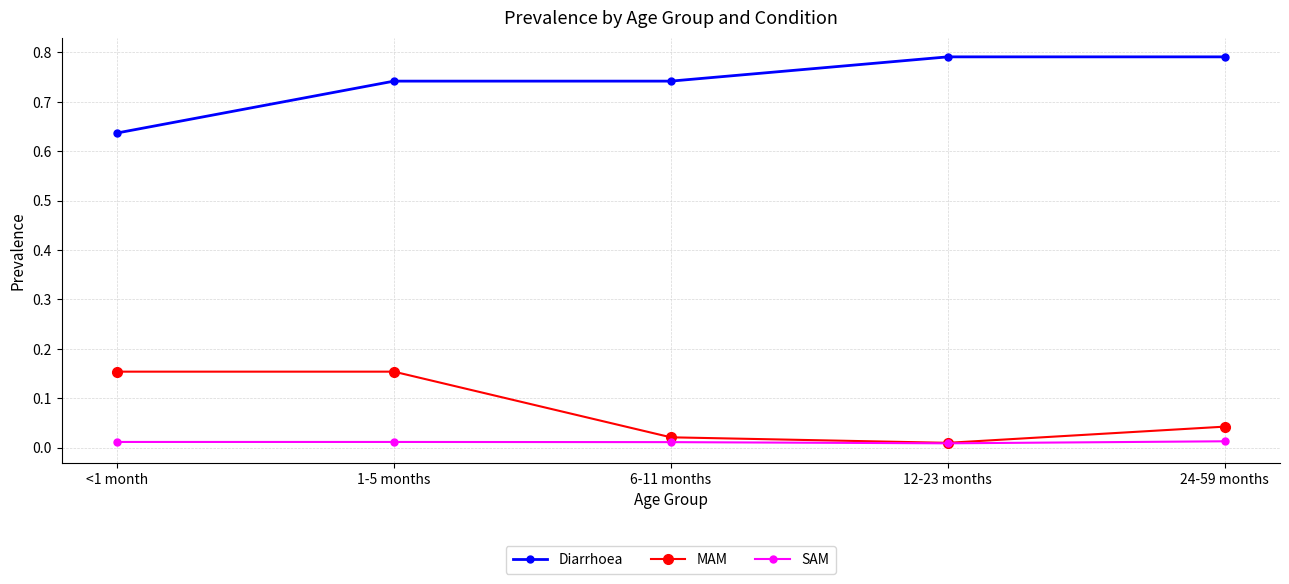

What is the label of the 3rd point from the left?

6-11 months